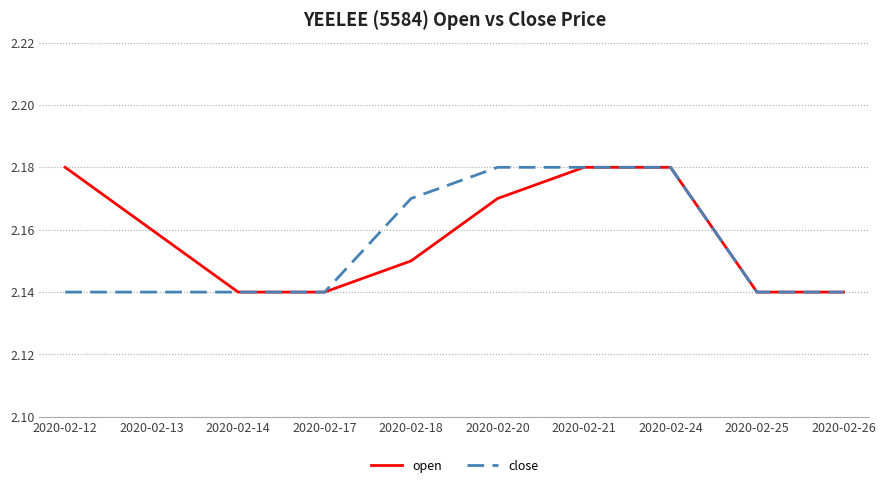

Which series changed the most between 2020-02-12 and 2020-02-25?

open